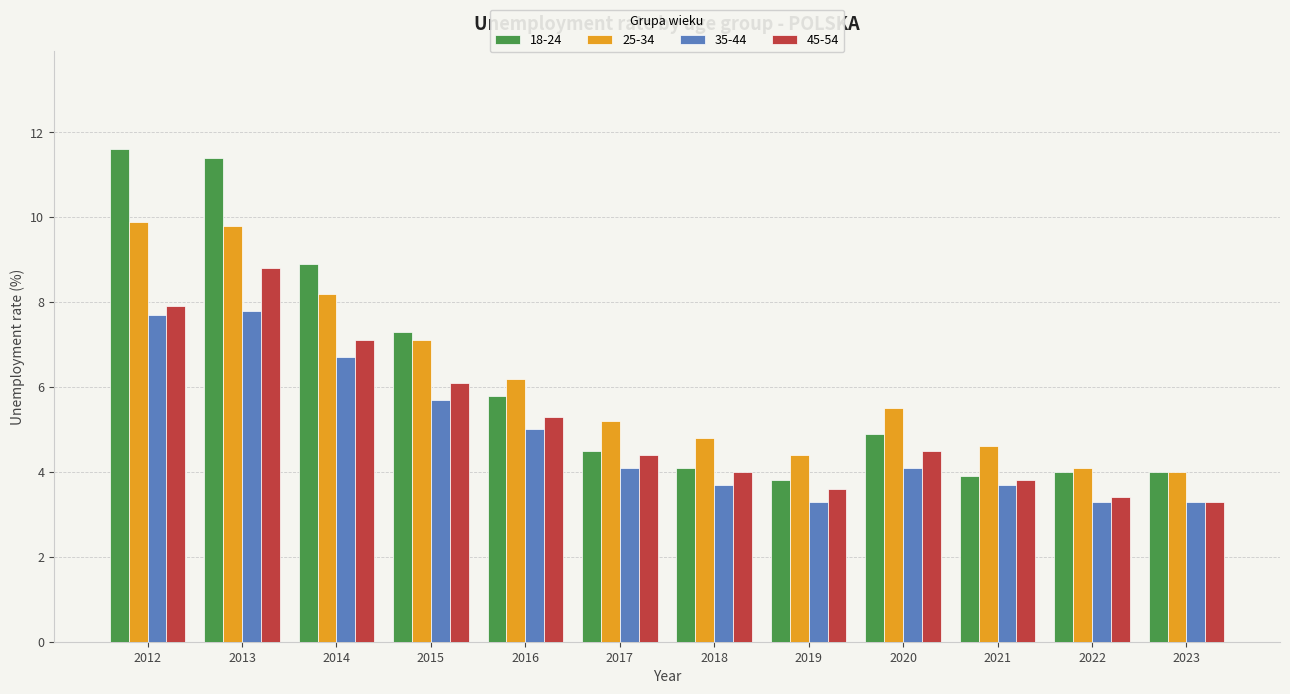

What is the value of the 45-54 bar at the 6th from the left?

4.4